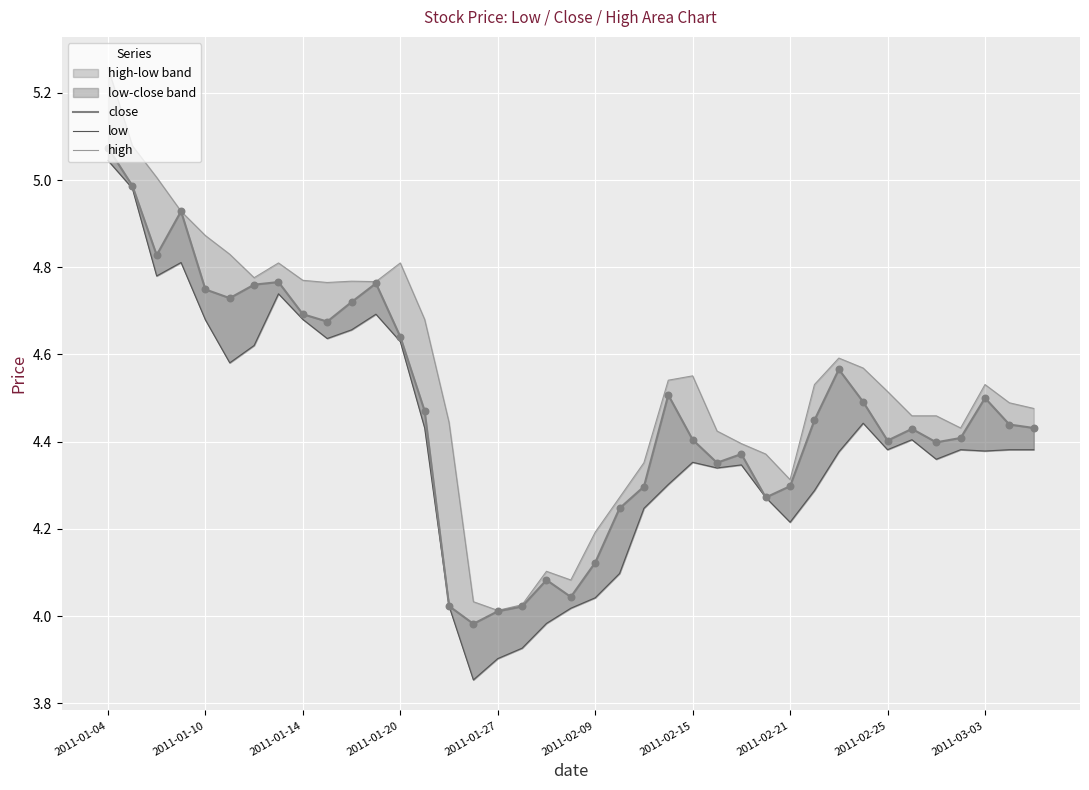

At how many categories does at least one series exceed 5?

3